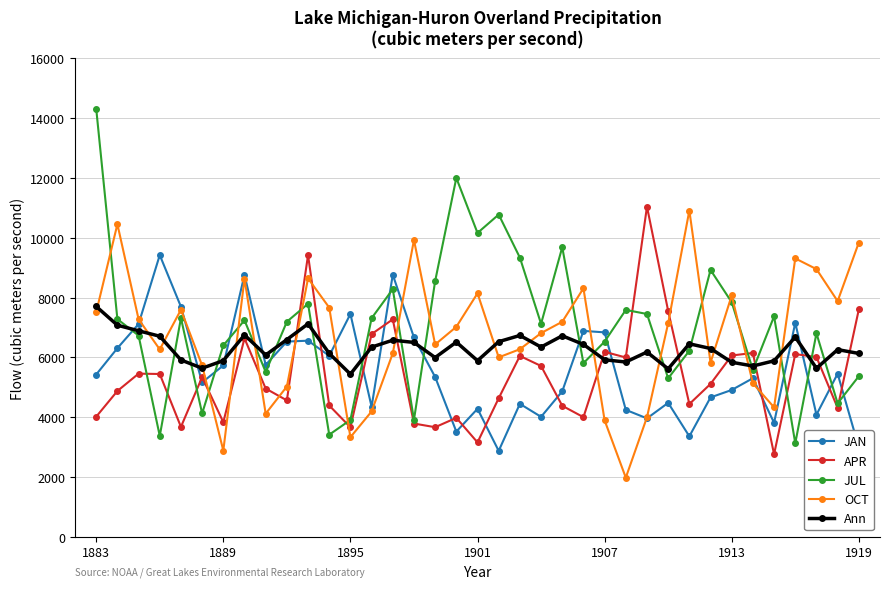

How many data points in JAN are less than 5342?

18